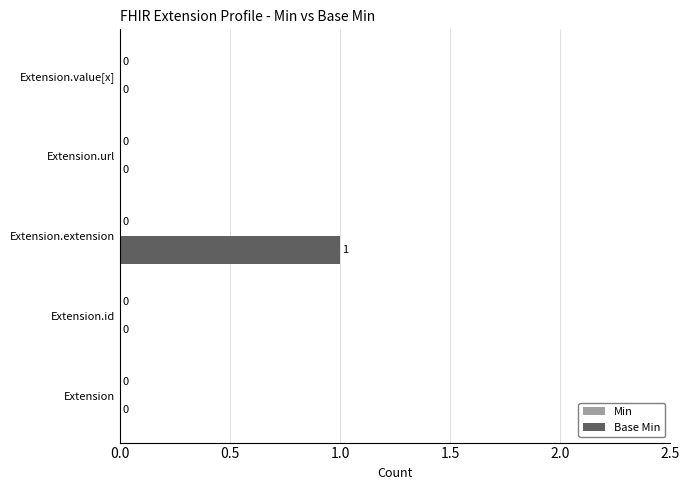

Are the bars horizontal?

Yes